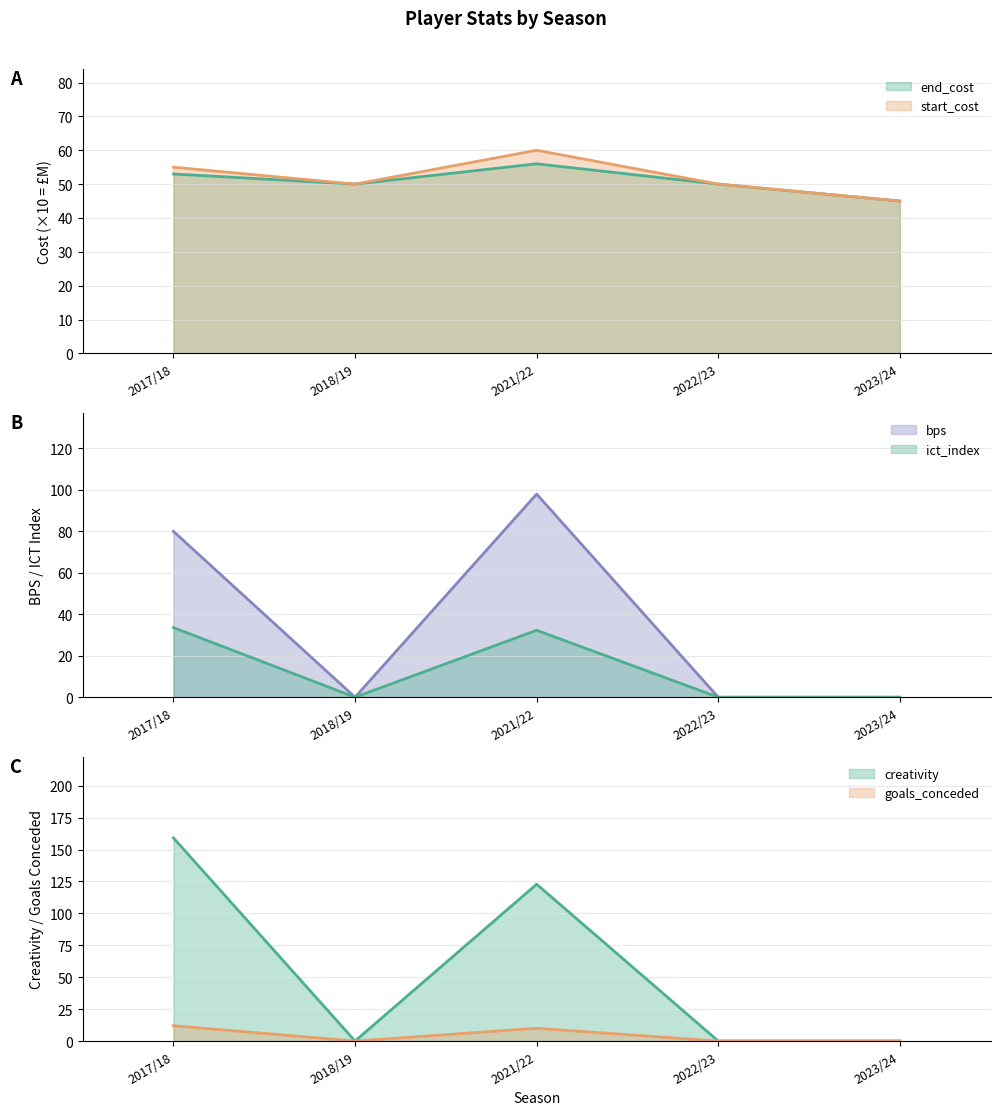

Between 2022/23 and 2023/24, which is larger?

2022/23